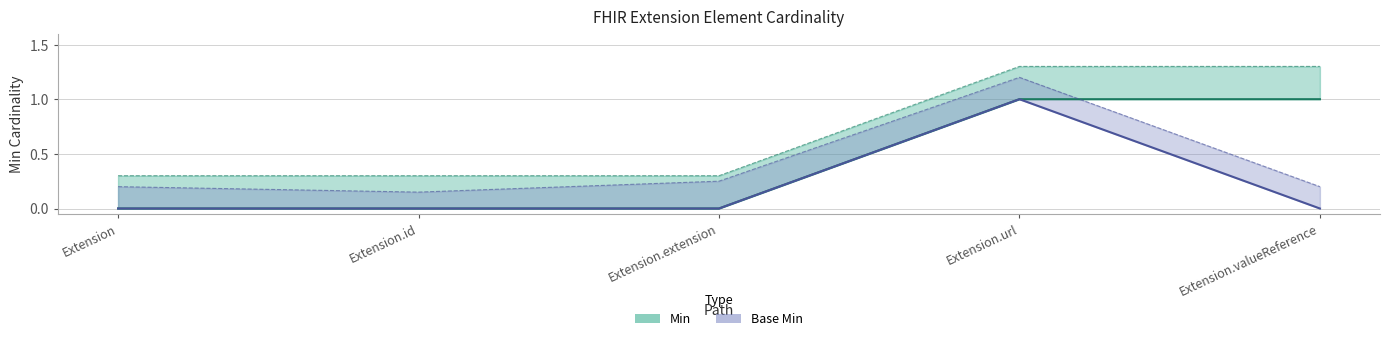

The value of Min at Extension.id is 0. True or false?

True